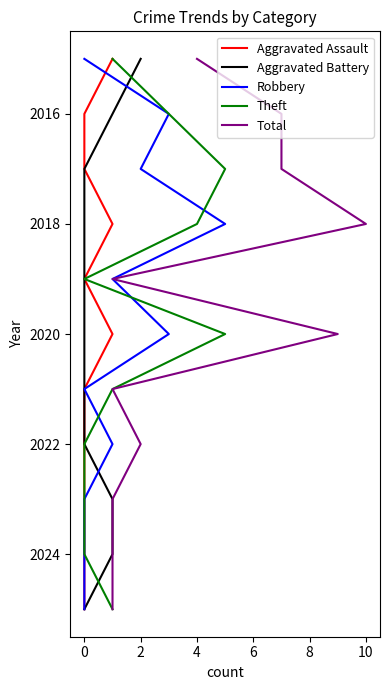

What is the difference between the second highest and second lowest values in the Total series?

8